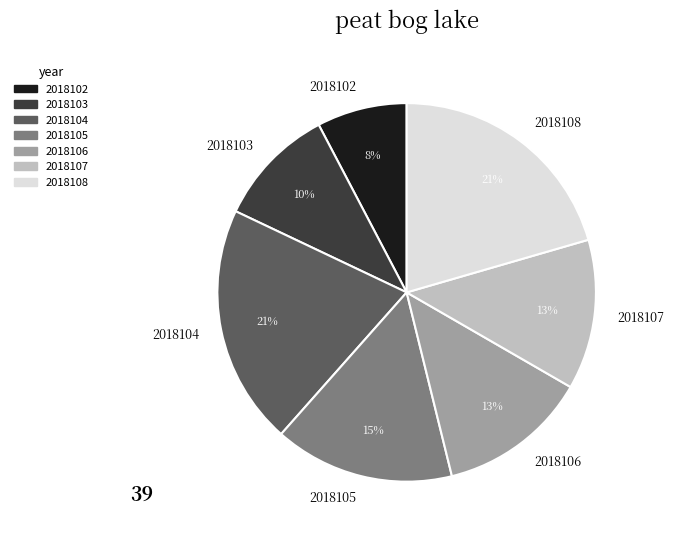

The 2018102 slice represents 21% of the pie. True or false?

False